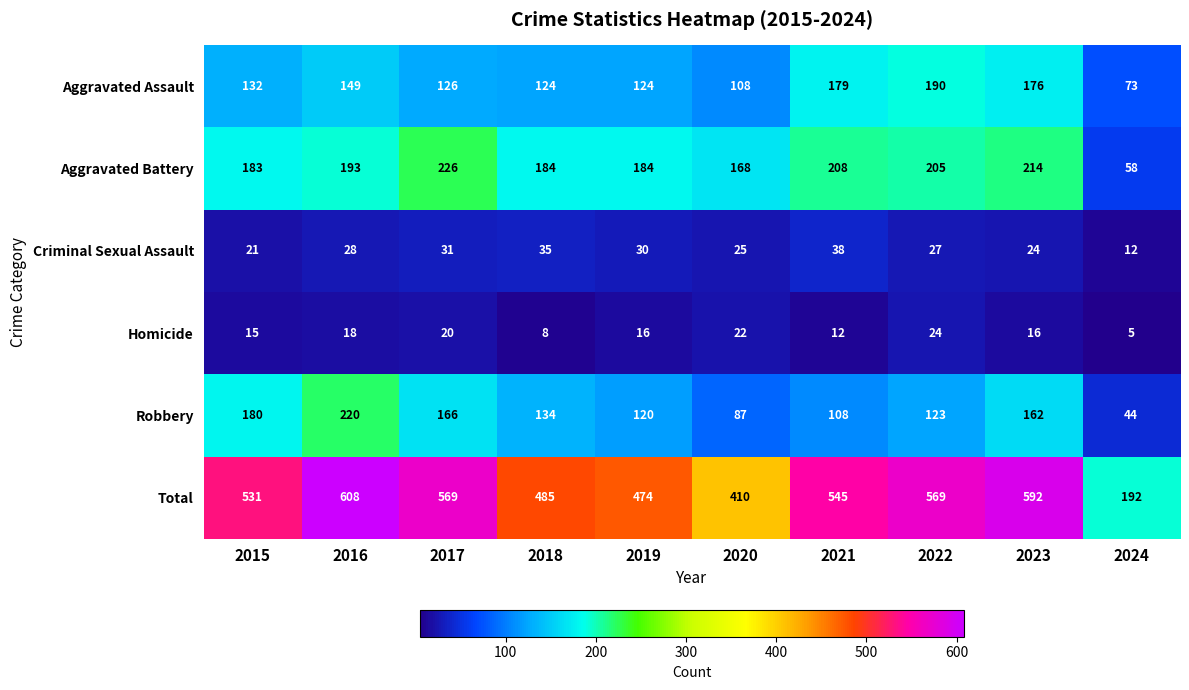

What is the sum of the Criminal Sexual Assault values at 2021 and 2018?

73